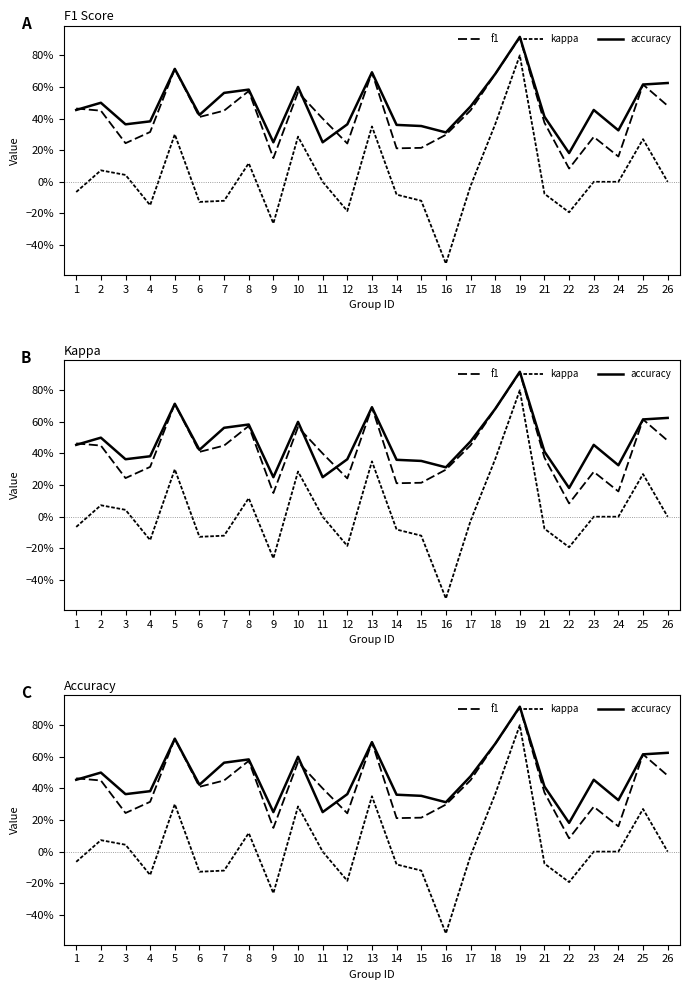

What is the total value across all series at 5?

1.7